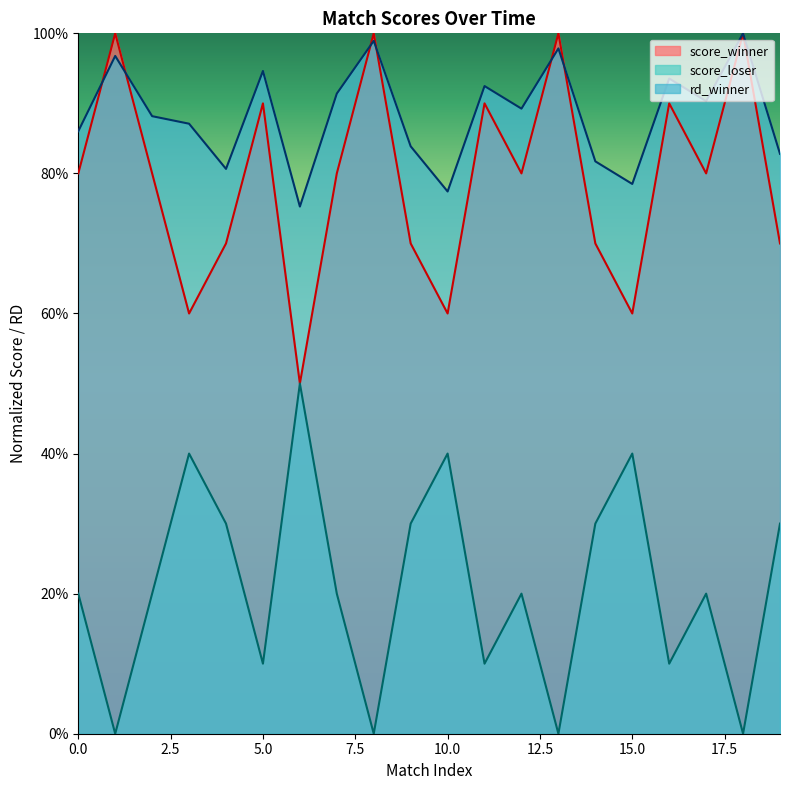

Which series has the largest total across all categories?

rd_winner